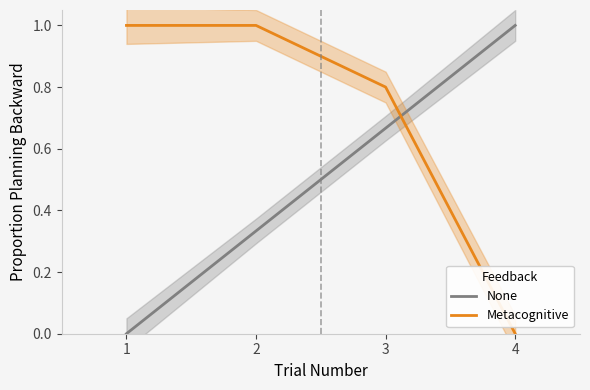

Reading left to right, extract all data points from this chart.

None: 0.0	0.3	0.7	1.0
Metacognitive: 1.0	1.0	0.8	0.0